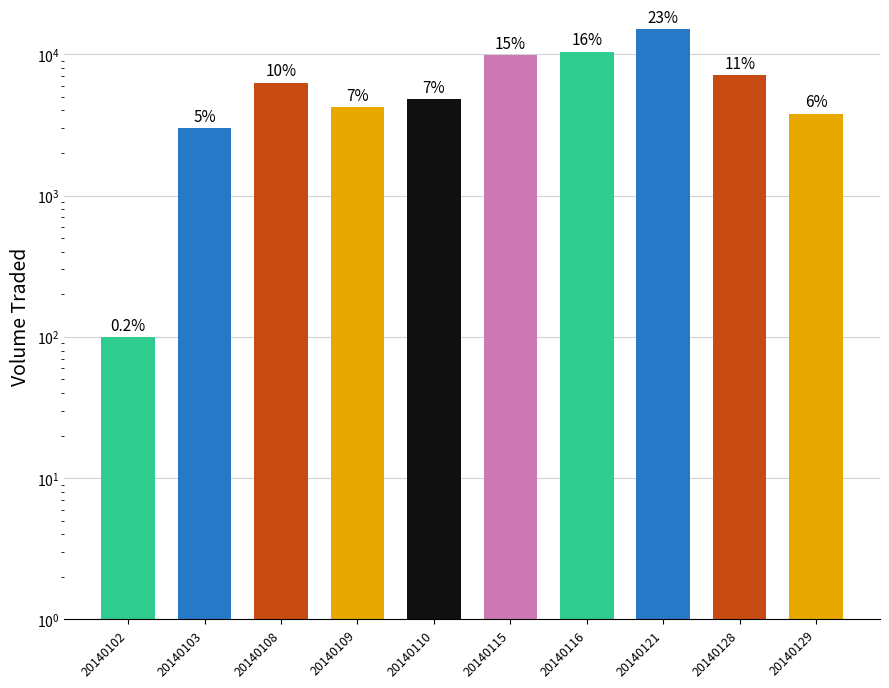

Reading right to left, list all the values displayed in this chart.

20140129=3800	20140128=7100	20140121=15000	20140116=10400	20140115=9800	20140110=4800	20140109=4200	20140108=6300	20140103=3000	20140102=100